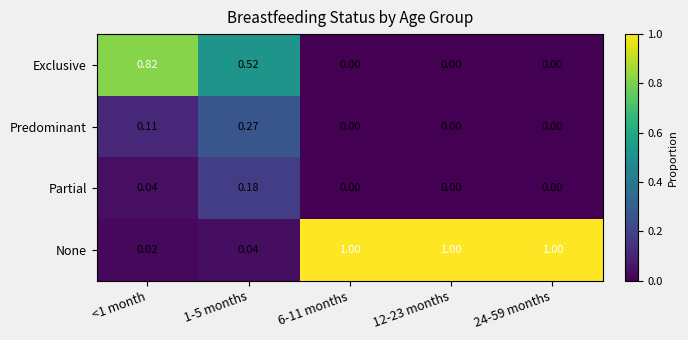

Between <1 month and 12-23 months, which series saw the biggest shift?

None